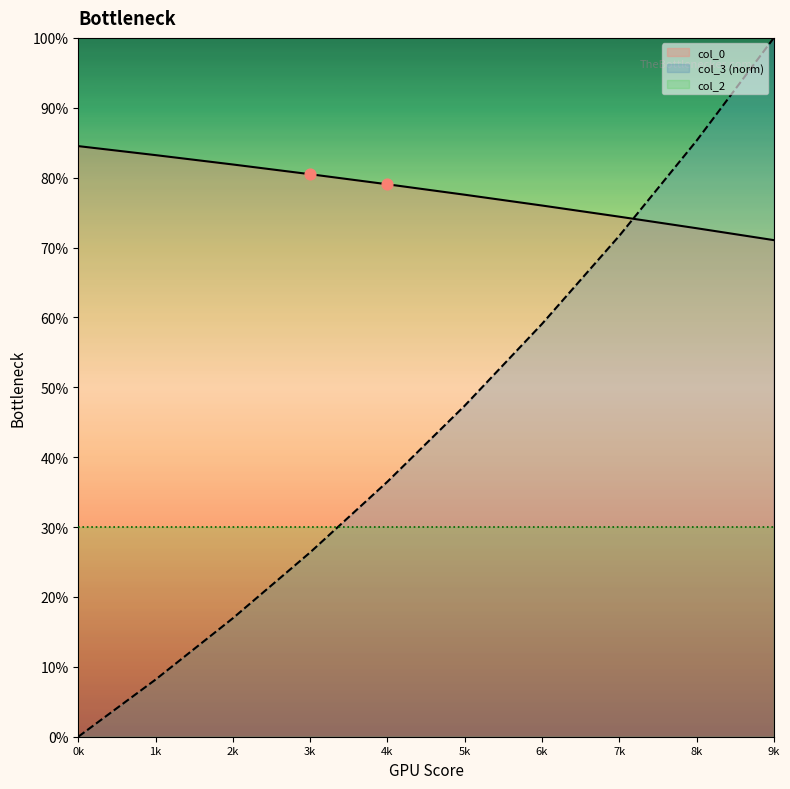

At how many categories does at least one series exceed 0?

10